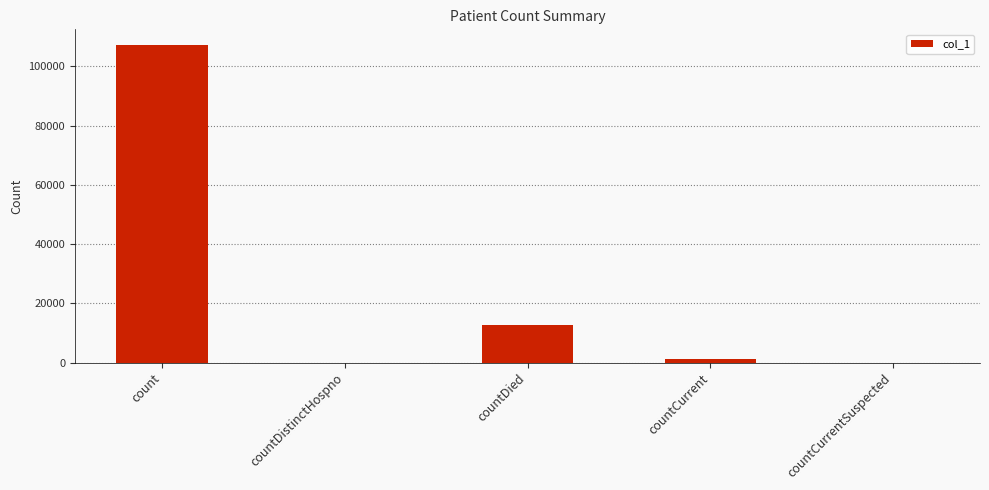

Which category has the highest value across all series?

count